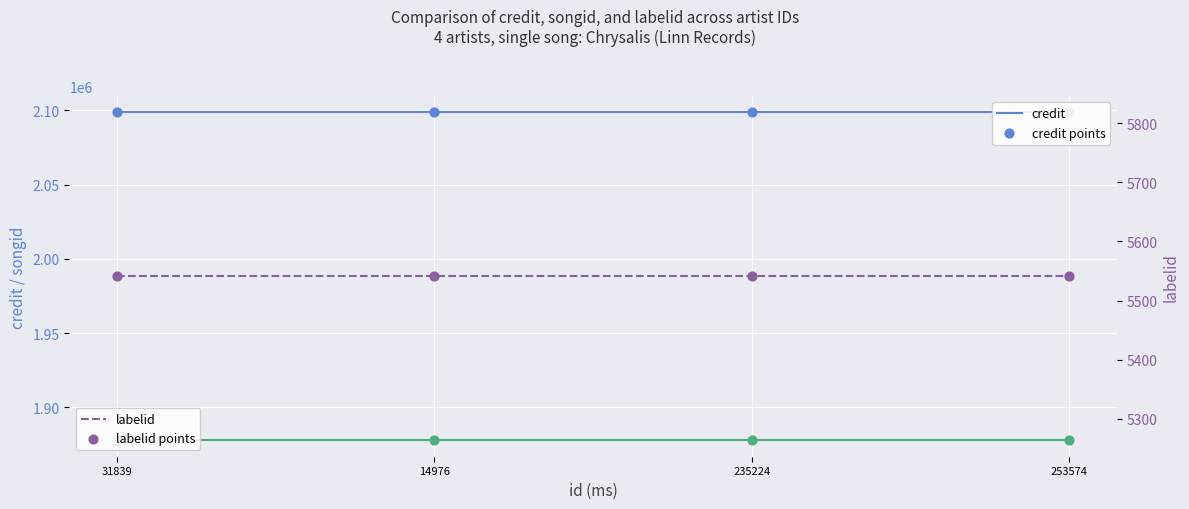

Which series contains the highest Y value?

credit